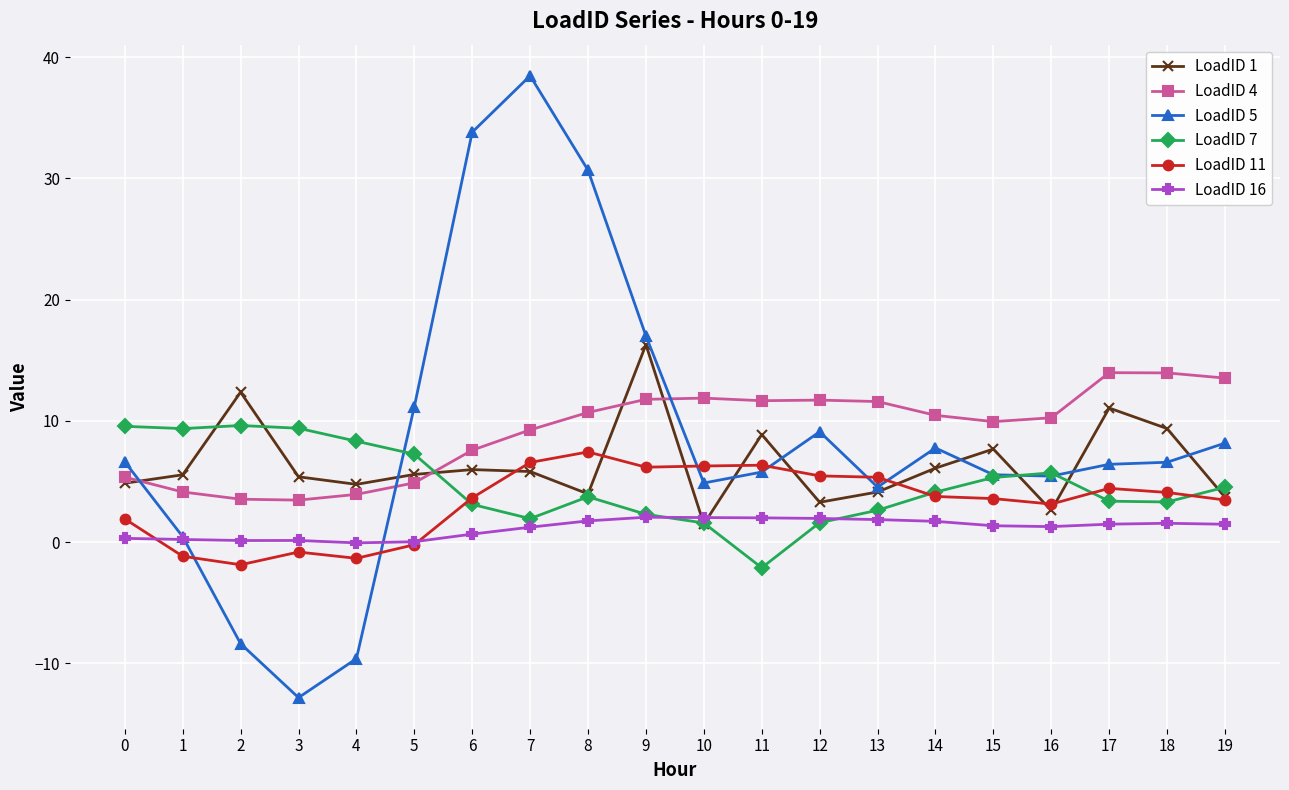

Which category has the highest value across all series?

7